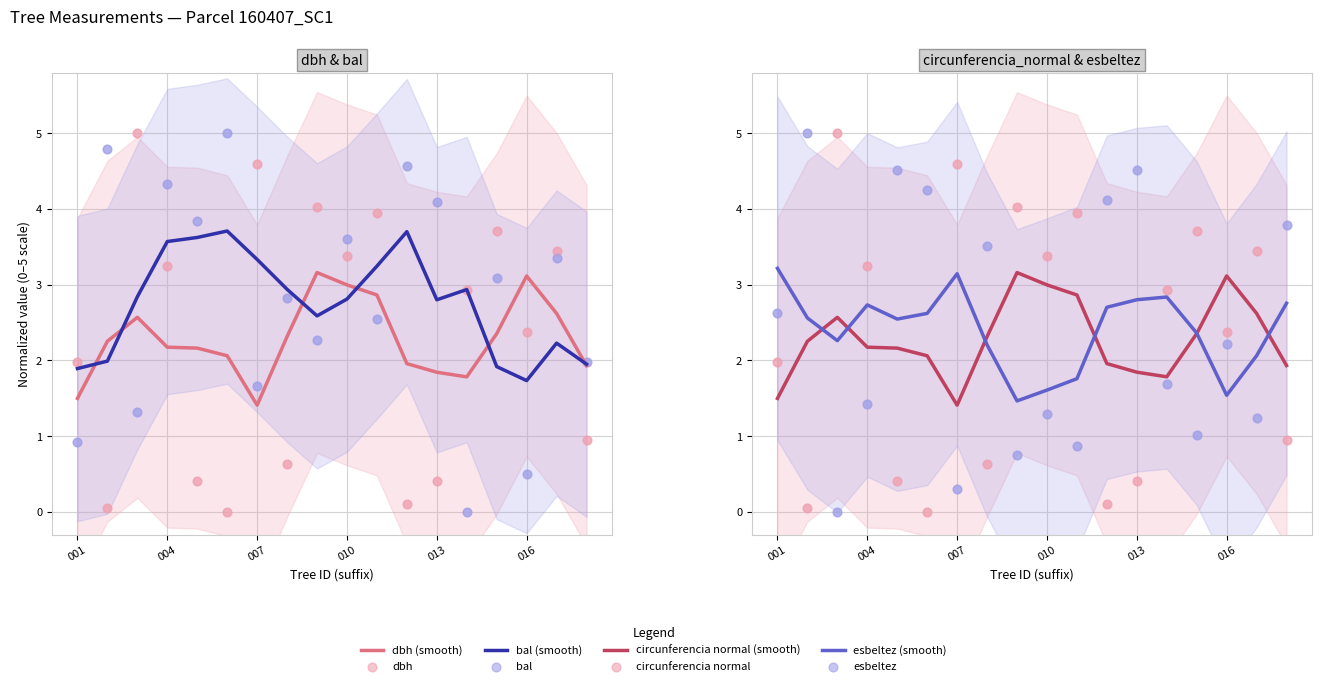

What is the total value across all series at 004?

12.2